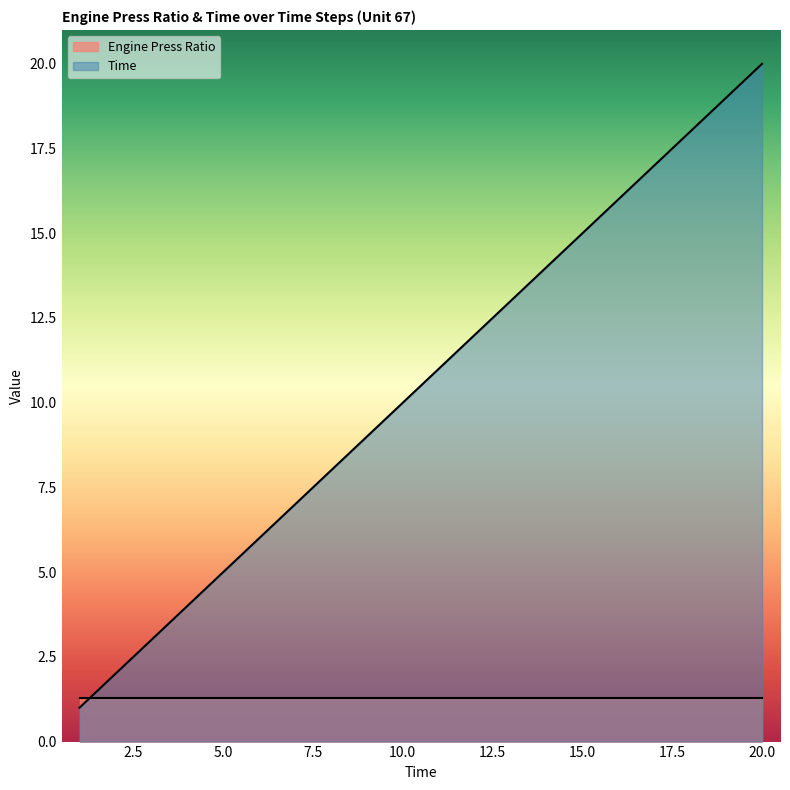

What is the change in value from 7 to 14?

+7